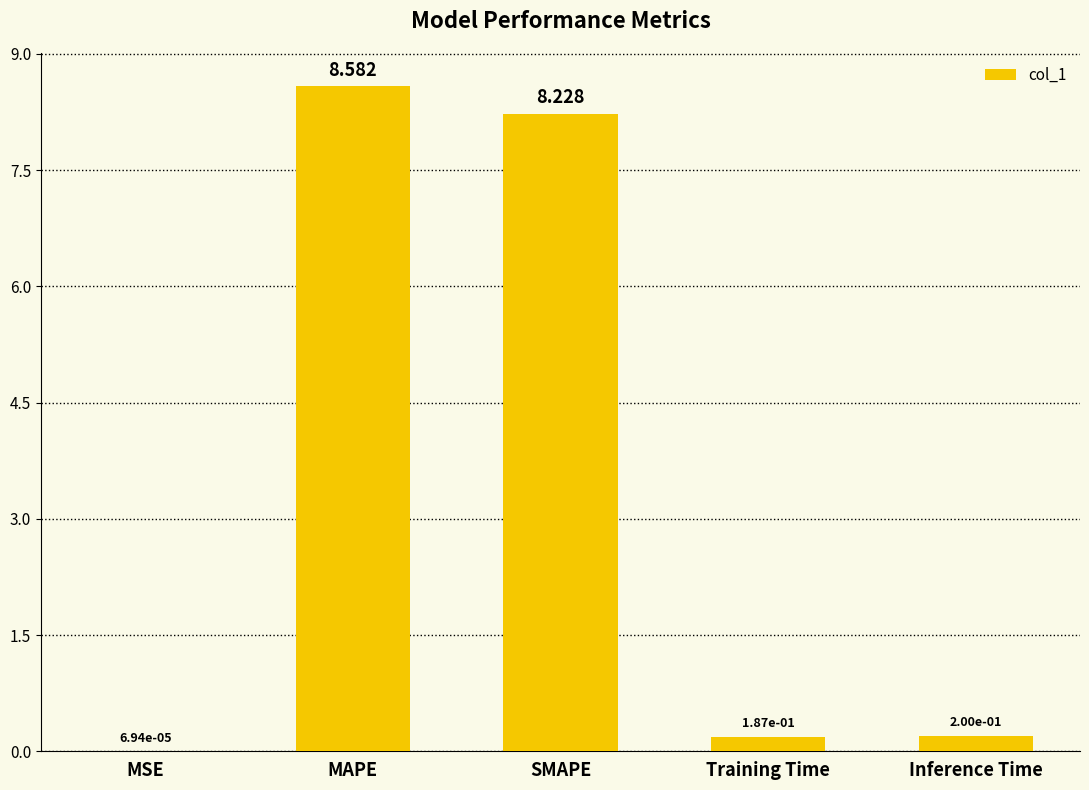

Which category has the highest value across all series?

MAPE